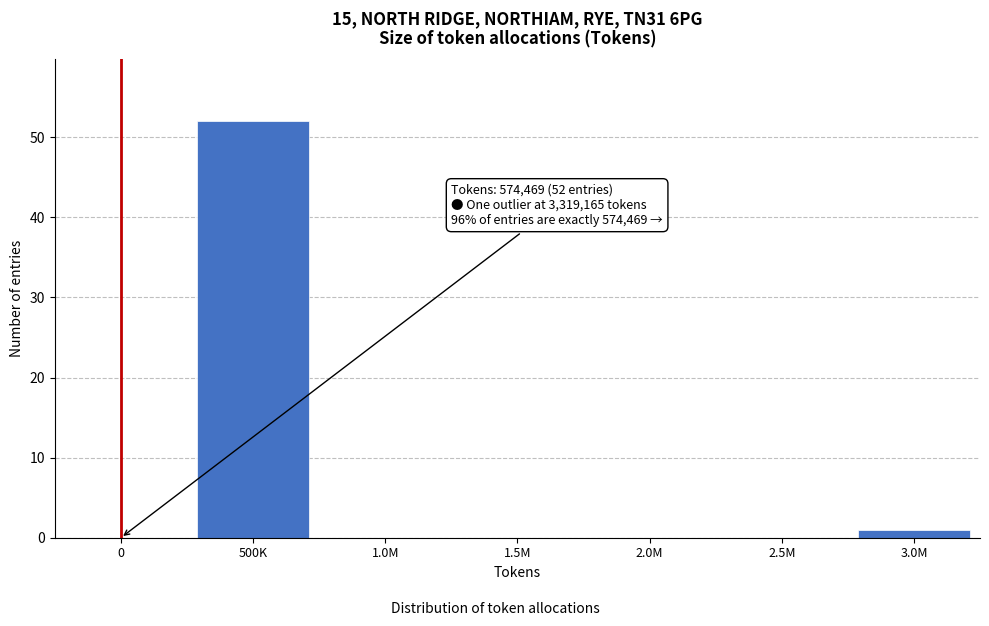

Reading left to right, extract all data points from this chart.

0=0	500K=52	1.0M=0	1.5M=0	2.0M=0	2.5M=0	3.0M=1